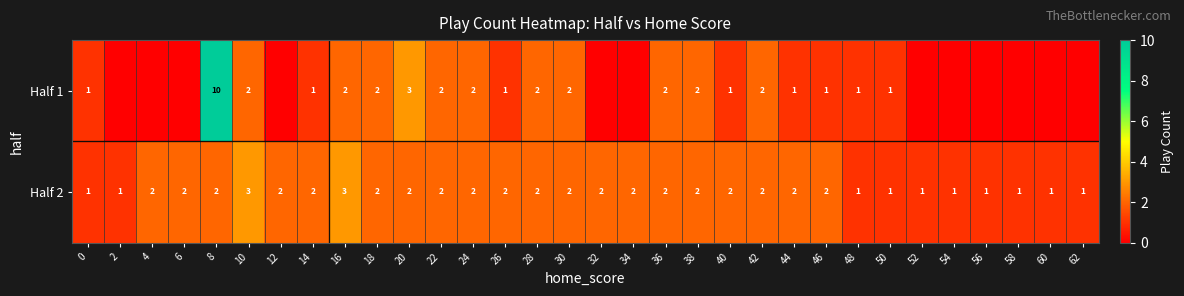

At 26, list the series in order from smallest to largest.

Half 1, Half 2